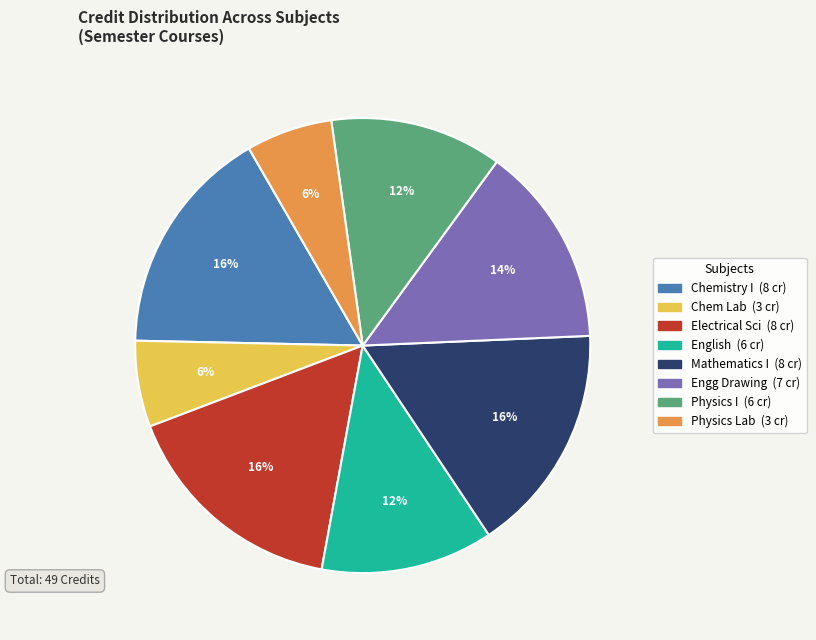

To the nearest percent, what is the average slice percentage?

12%